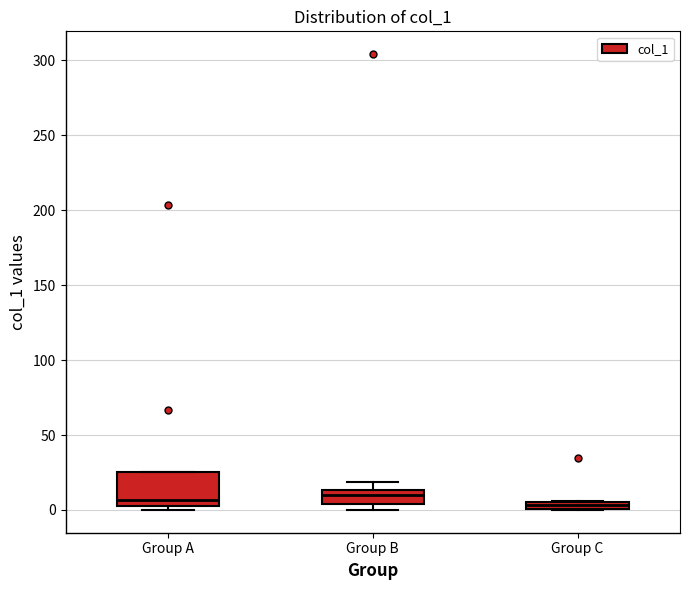

Comparing the boxes themselves (not the whiskers), which one is the tallest?

Group A